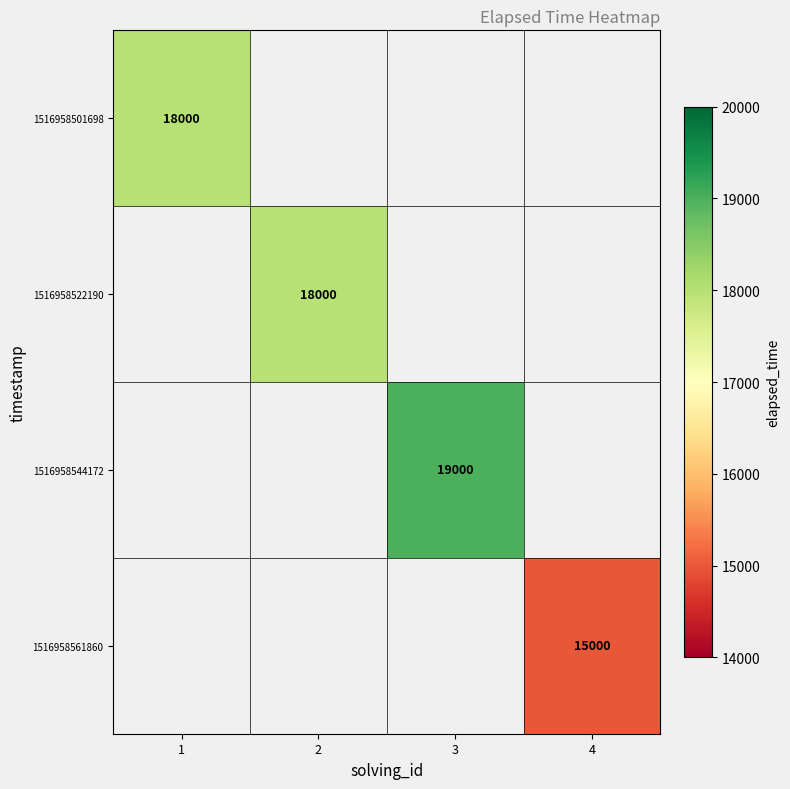

What is the minimum value shown in the chart?

15000.0